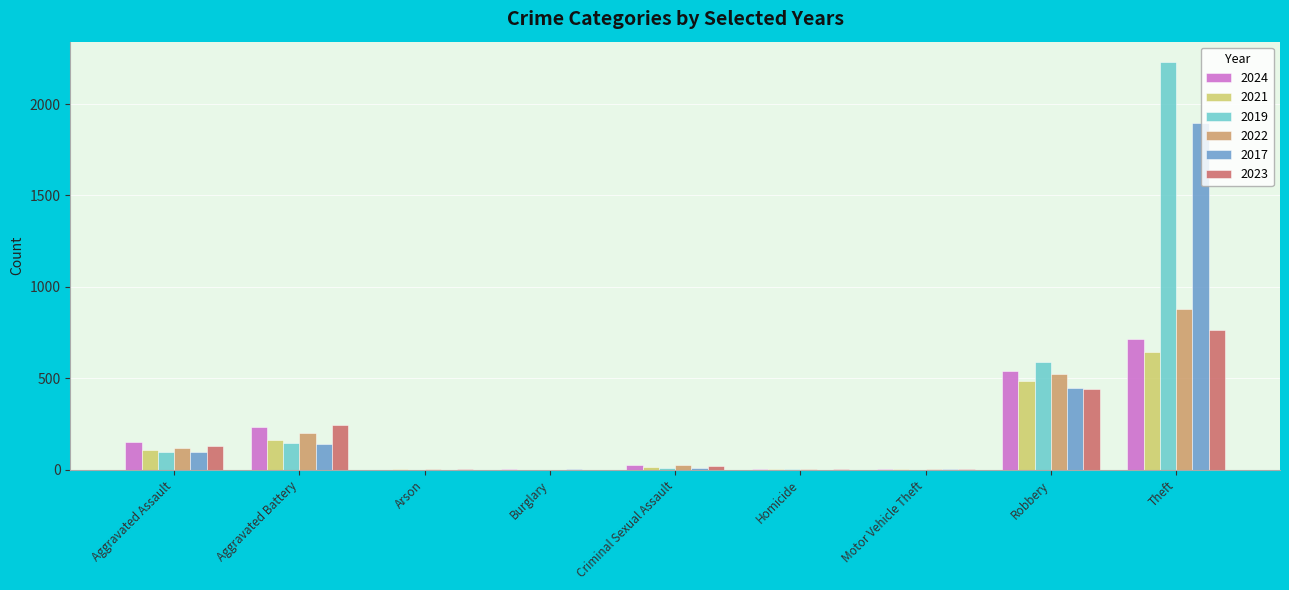

Are the bars grouped side by side (vs. stacked)?

Yes